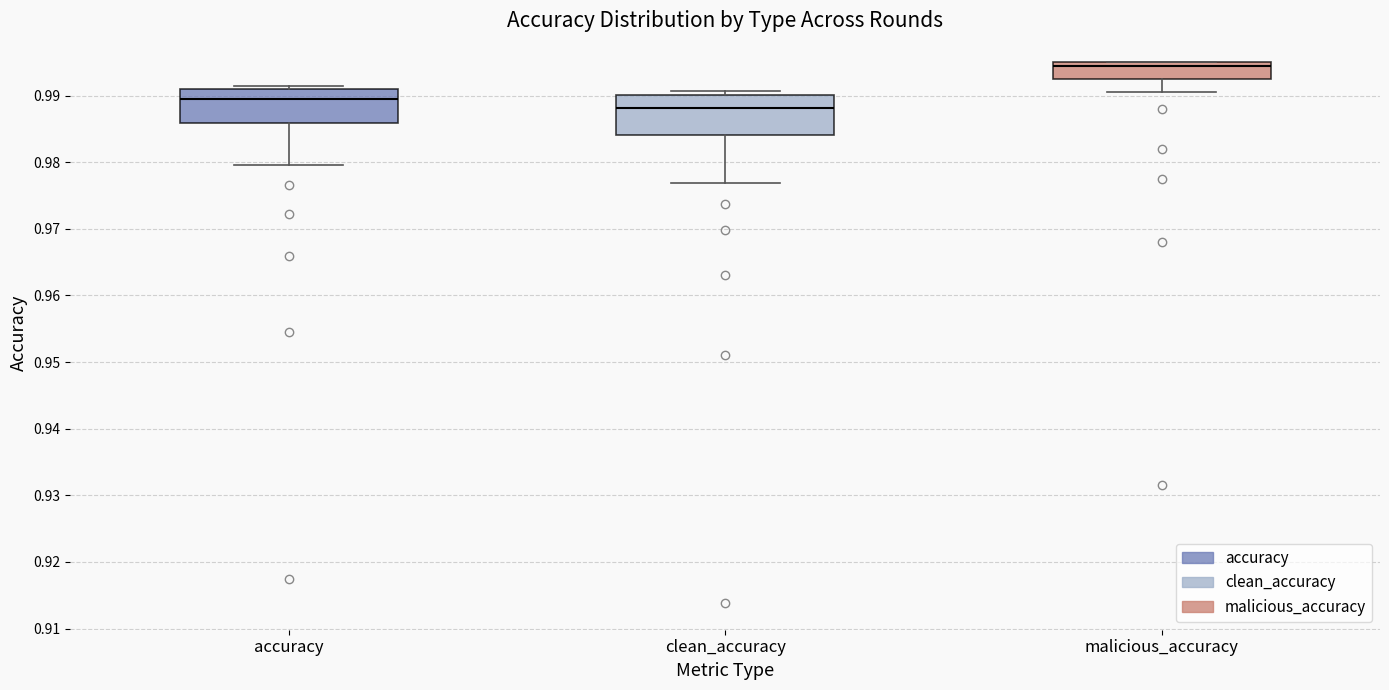

Which box's median line is the highest?

malicious_accuracy